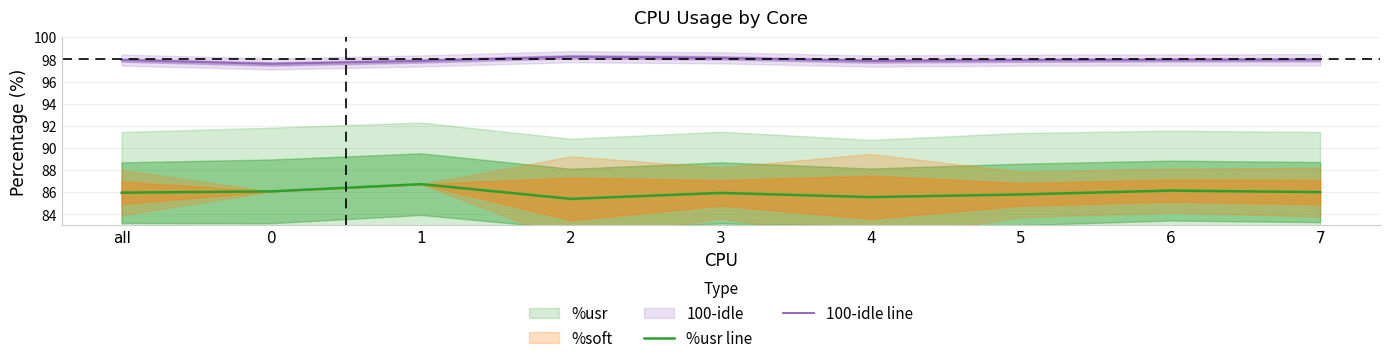

Reading left to right, what are all the values shown in this chart?

%usr line: 86.0	86.1	86.7	85.4	85.9	85.6	85.8	86.2	86.0
100-idle line: 97.9	97.6	97.9	98.2	98.1	97.8	97.9	98.0	98.0